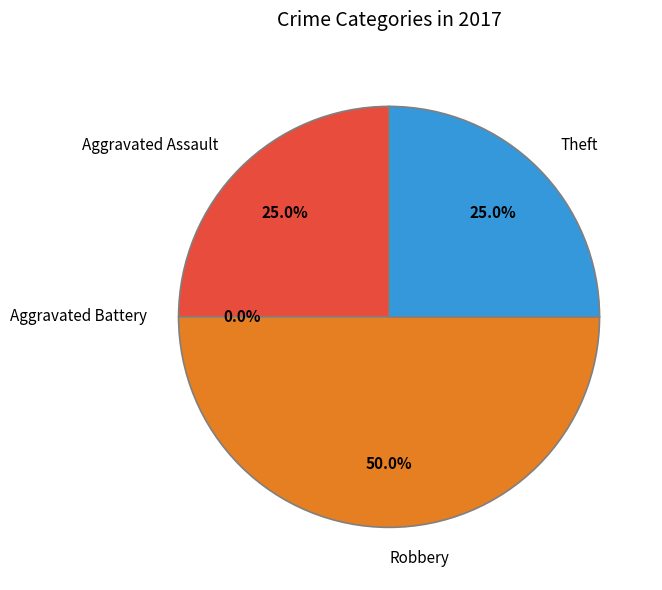

Is it true that Aggravated Battery is 0% of the pie?

True